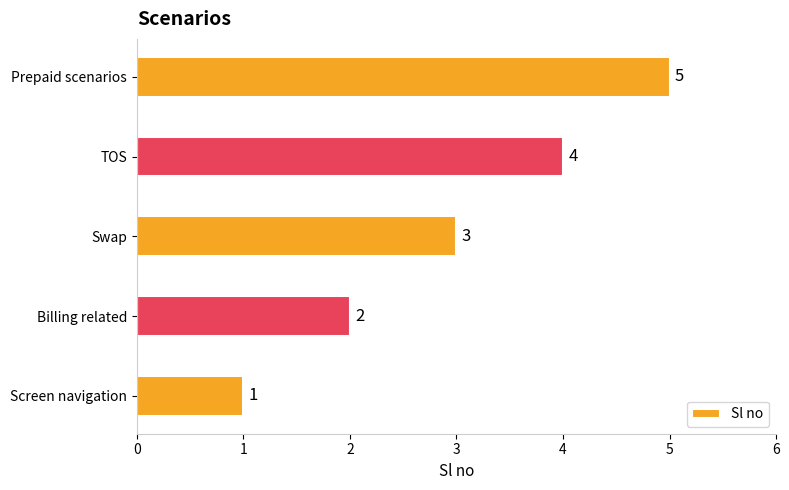

What is the change in value from TOS to Prepaid scenarios?

+1